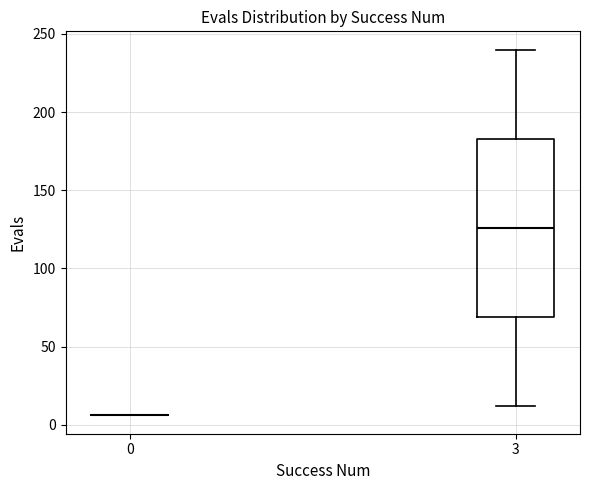

Comparing the boxes themselves (not the whiskers), which one is the tallest?

3